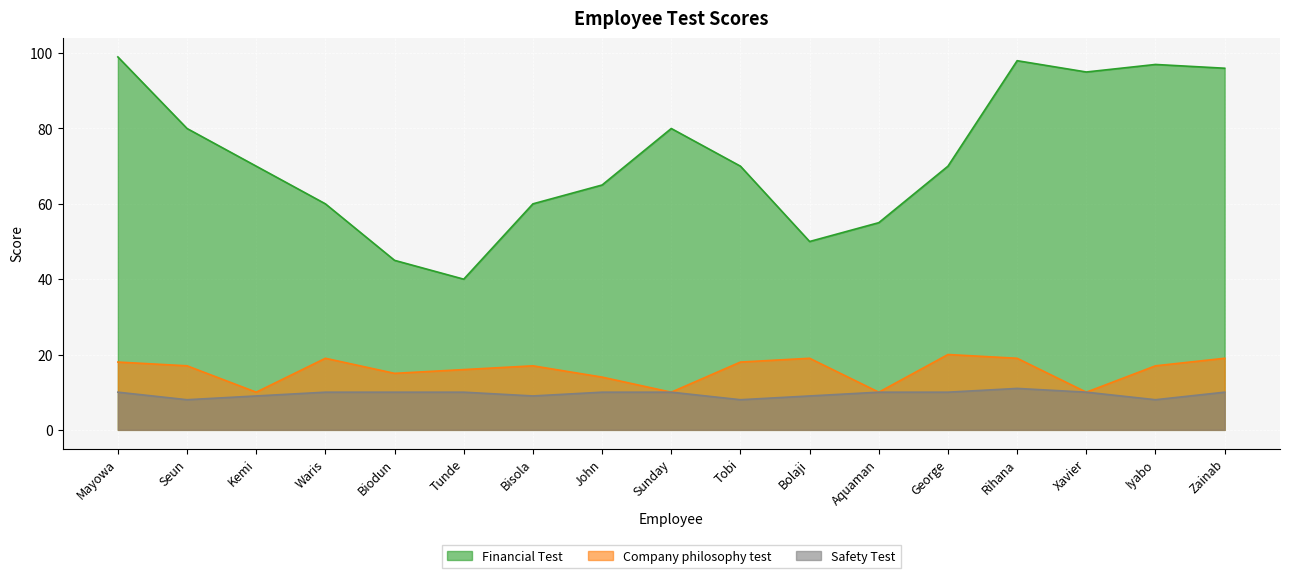

True or false: Financial Test and Safety Test intersect in this chart.

False